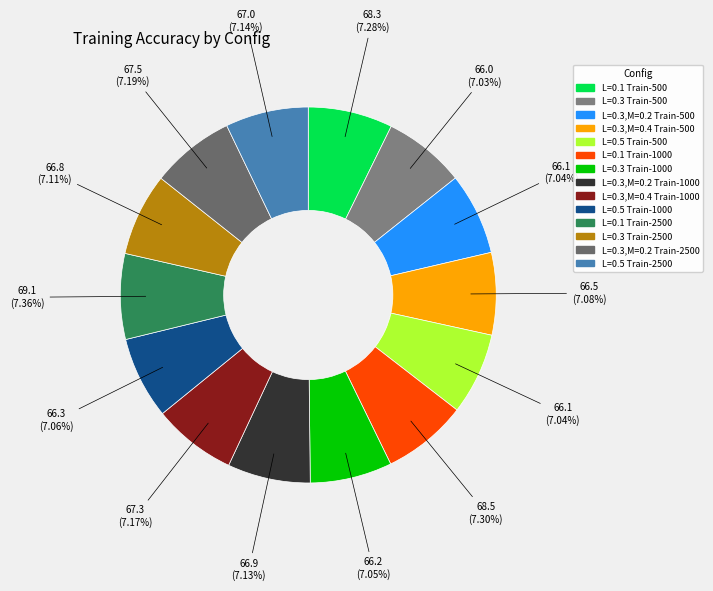

What percentage do L=0.3,M=0.4 Train-1000 and L=0.3 Train-500 together represent?

14.2%